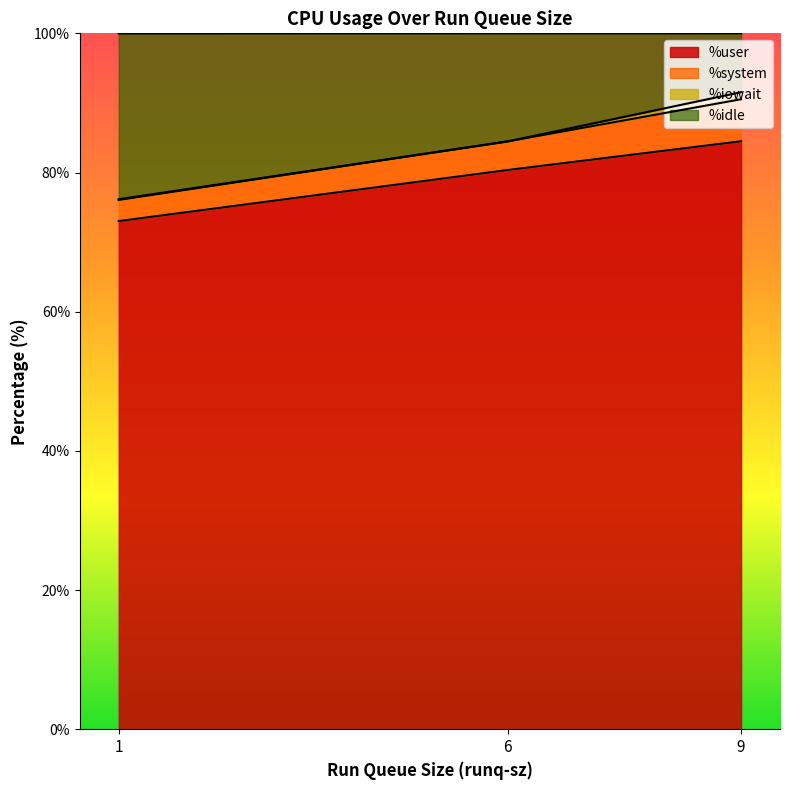

Is it true that %user equals 84.5 at 9?

True